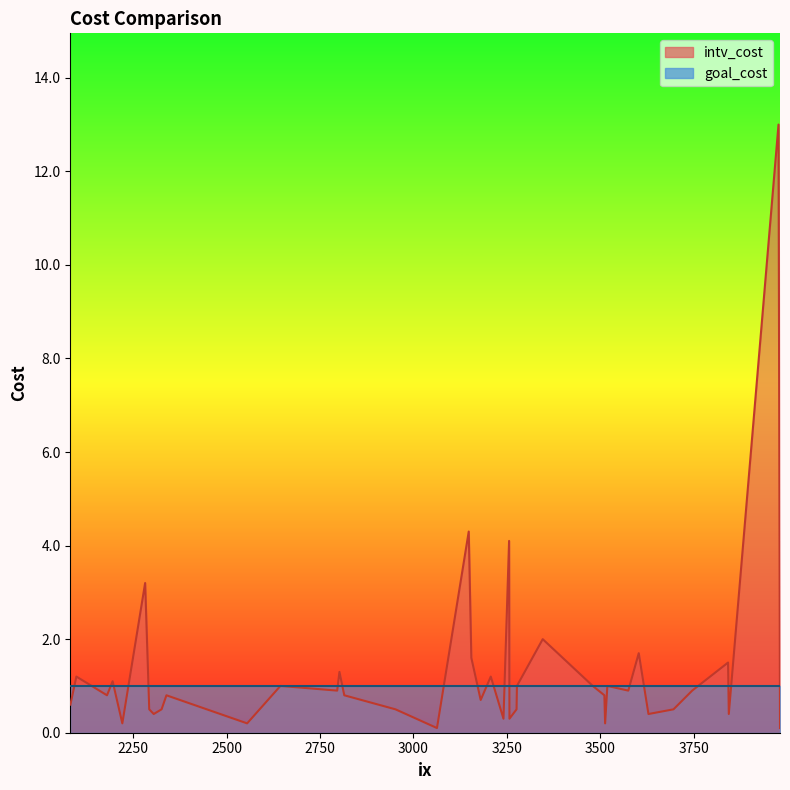

At which category is the sum across all series the highest?

3977